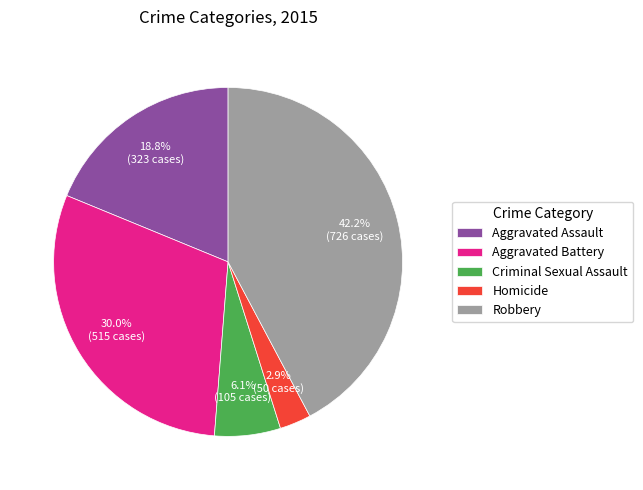

Rank the categories by value from lowest to highest.

Homicide, Criminal Sexual Assault, Aggravated Assault, Aggravated Battery, Robbery